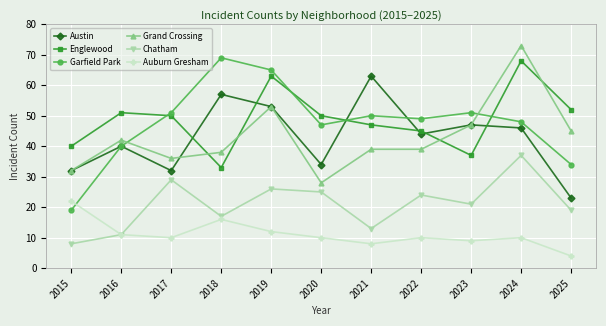

Which series has the widest spread of values?

Garfield Park